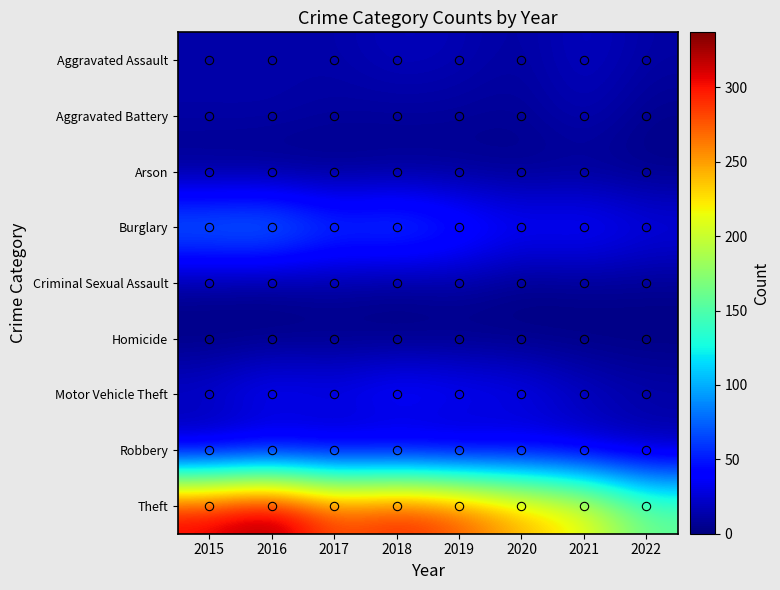

Reading left to right, list all the values displayed in this chart.

Aggravated Assault: 2015=12	2016=13	2017=12	2018=19	2019=16	2020=9	2021=21	2022=11
Aggravated Battery: 2015=13	2016=13	2017=9	2018=8	2019=8	2020=6	2021=17	2022=4
Arson: 2015=1	2016=0	2017=1	2018=4	2019=4	2020=3	2021=4	2022=2
Burglary: 2015=90	2016=96	2017=67	2018=76	2019=58	2020=42	2021=47	2022=33
Criminal Sexual Assault: 2015=6	2016=3	2017=9	2018=4	2019=10	2020=2	2021=5	2022=5
Homicide: 2015=0	2016=1	2017=1	2018=0	2019=0	2020=1	2021=0	2022=0
Motor Vehicle Theft: 2015=27	2016=44	2017=36	2018=50	2019=43	2020=37	2021=23	2022=15
Robbery: 2015=8	2016=15	2017=13	2018=11	2019=9	2020=19	2021=16	2022=10
Theft: 2015=311	2016=337	2017=280	2018=300	2019=281	2020=245	2021=221	2022=160